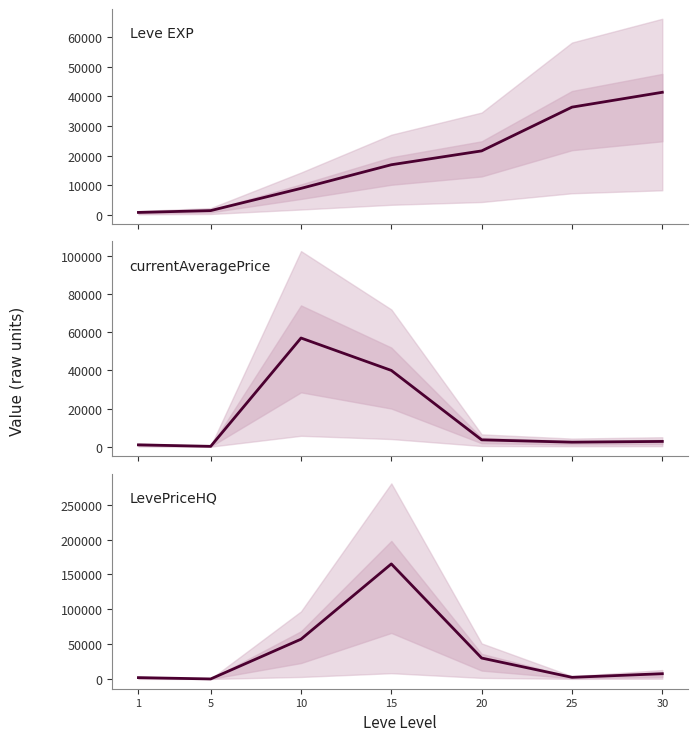

What is the highest value of the currentAveragePrice series?

57010.0